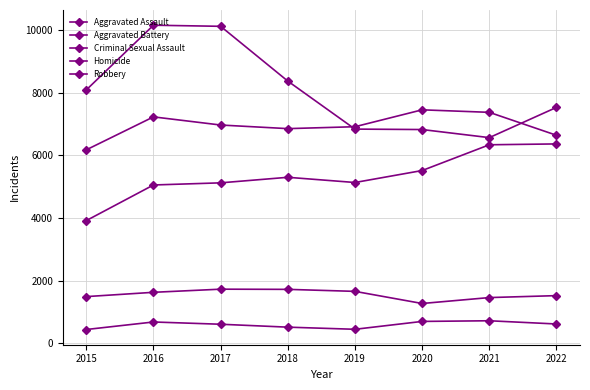

What is the value of the Aggravated Battery point at the 2nd from the left?

7224